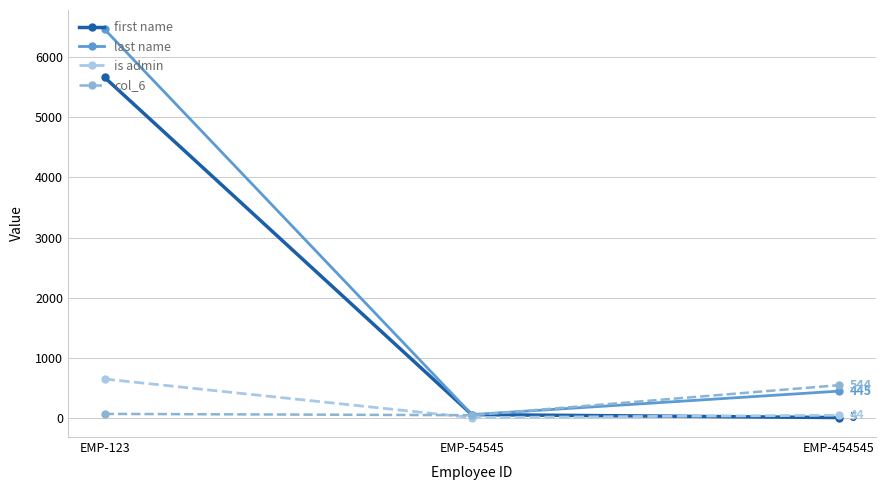

What is the average value of the col_6 series?

218